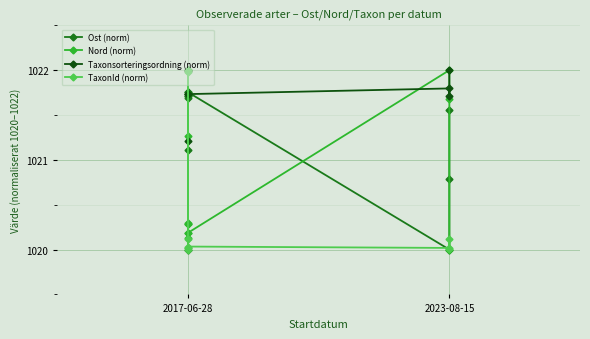

What is the approximate value of Nord (norm) at 2017-06-28?

1020.2